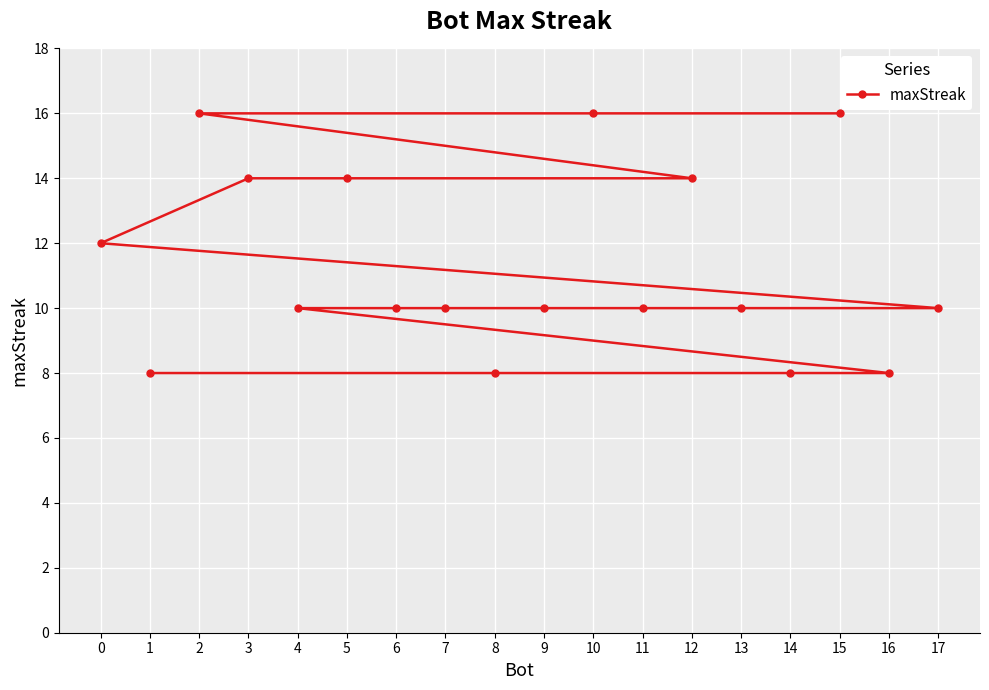

What is the difference between the second highest and minimum values?

8